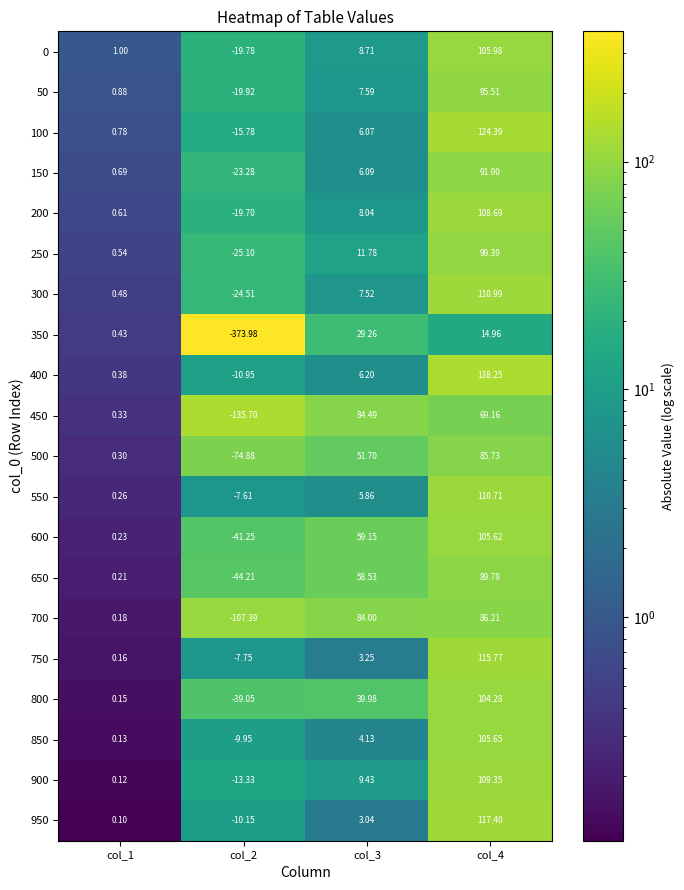

Is the value of 150 at col_3 greater than the value of 700 at col_3?

No